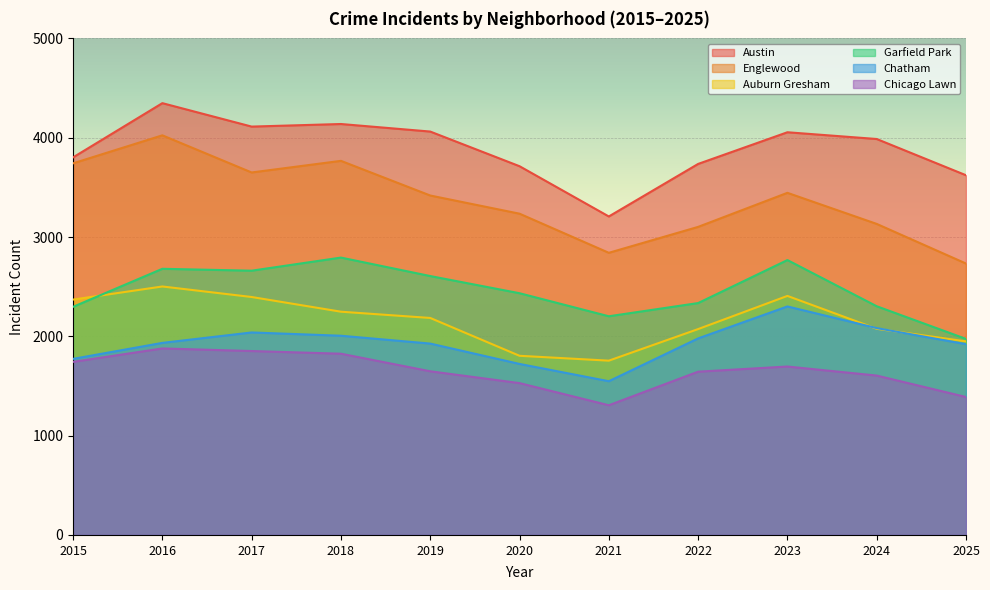

How many lines are shown in the chart?

6